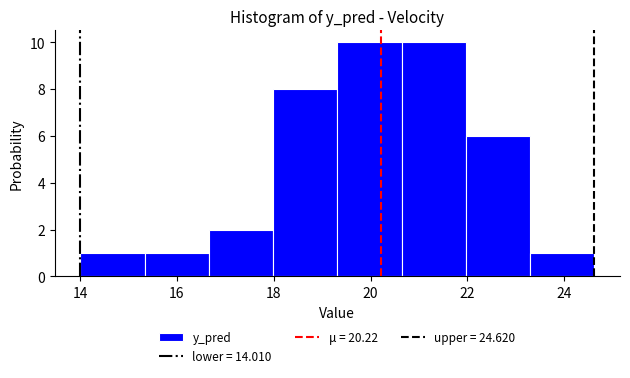

Reading left to right, list every bar in this chart as the range it spans on the x-axis followed by its height. Neither the bar edges nor the heights are printed on the chart, so give them approximately, as read against the axes.

14.0 to 15.4: 1
15.4 to 16.6: 1
16.6 to 18.0: 2
18.0 to 19.4: 8
19.4 to 20.6: 10
20.6 to 22.0: 10
22.0 to 23.2: 6
23.2 to 24.6: 1